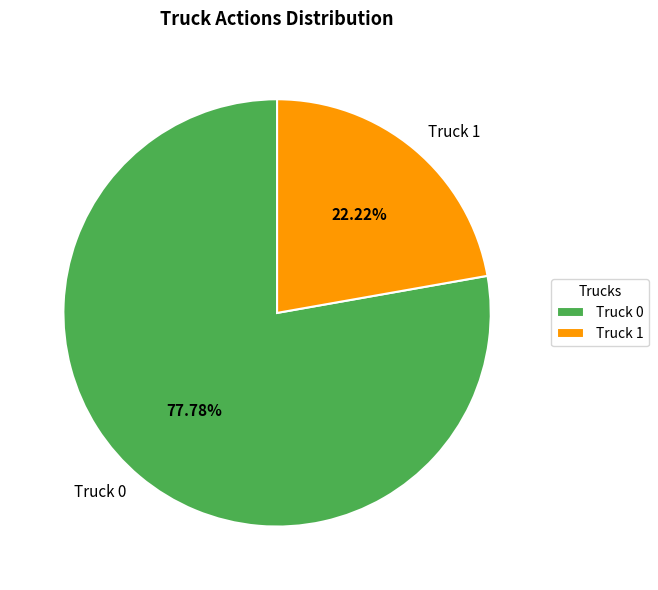

The Truck 0 slice represents 87% of the pie. True or false?

False